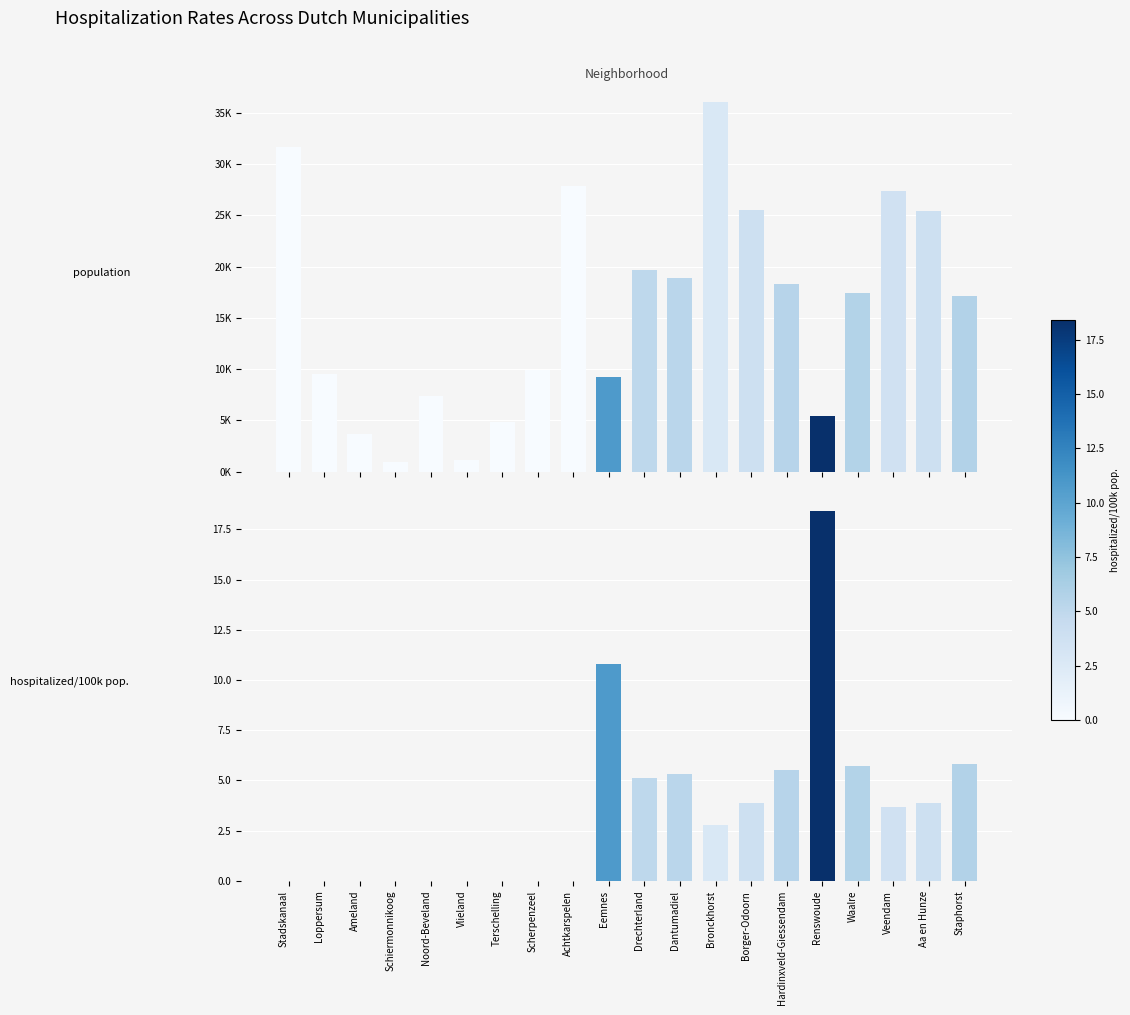

Rank the series by their maximum value, from highest to lowest.

population, hospitalized/100k pop.